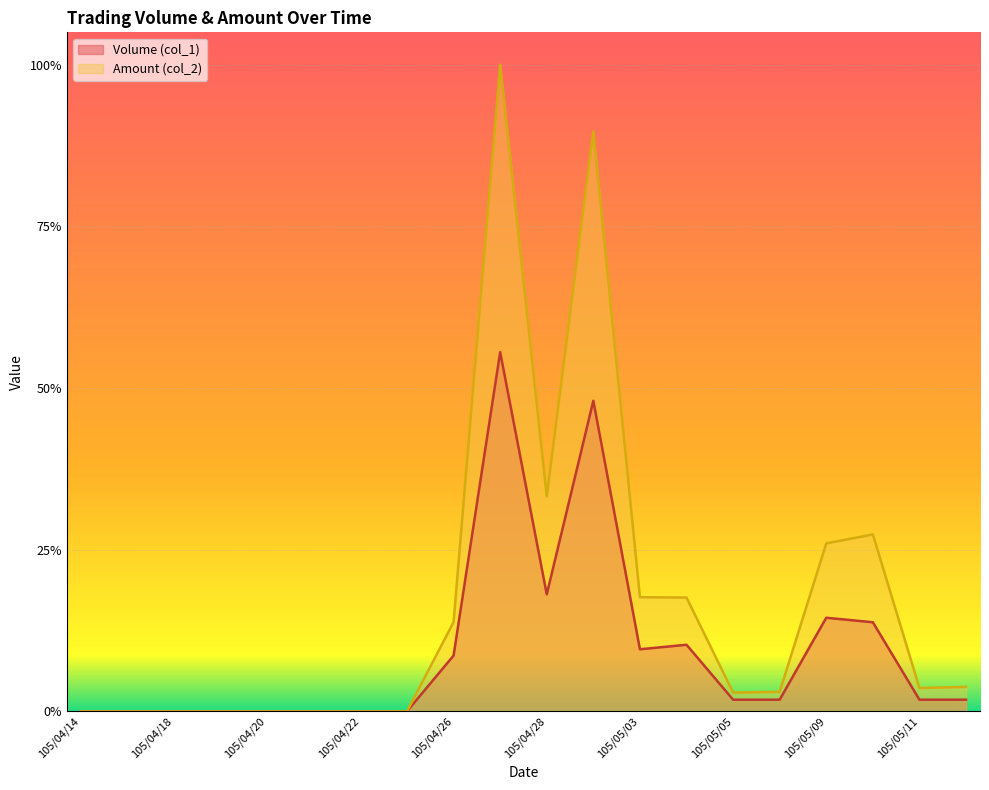

What is the sum of the Amount (col_2) values at 105/04/29 and 105/04/27?

1.9